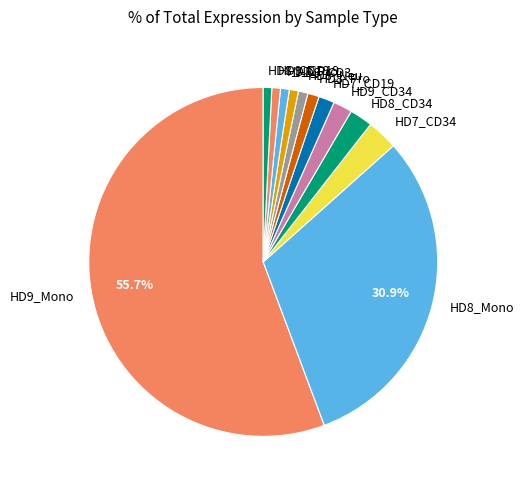

Is it true that HD8_Mono is 44% of the pie?

False